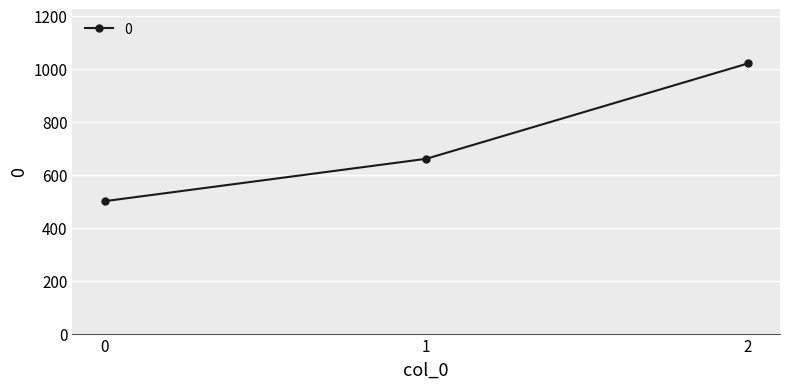

Reading right to left, what are all the values shown in this chart?

2=1020	1=660	0=500